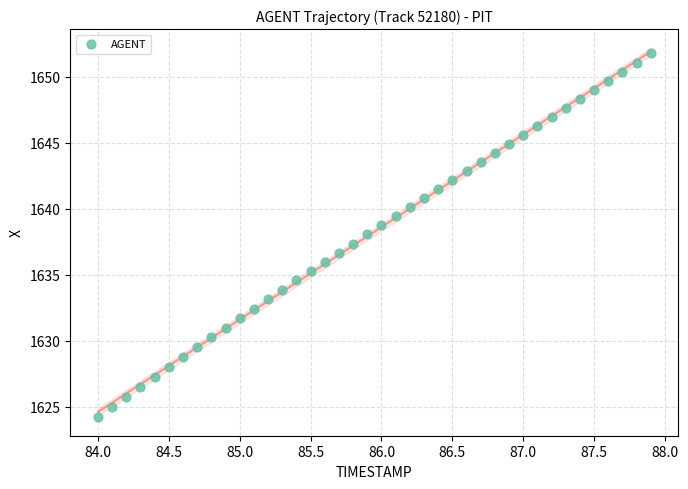

What is the range of Y values (max minus min)?

27.6